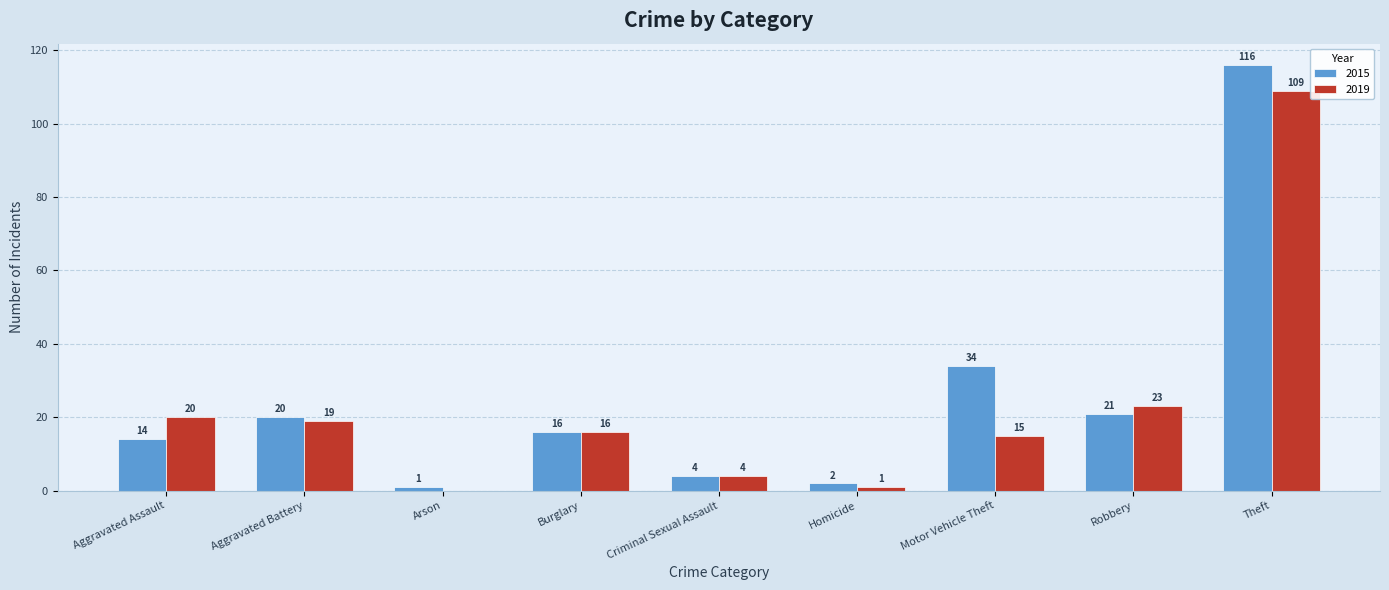

Which series changed the most between Criminal Sexual Assault and Robbery?

2019